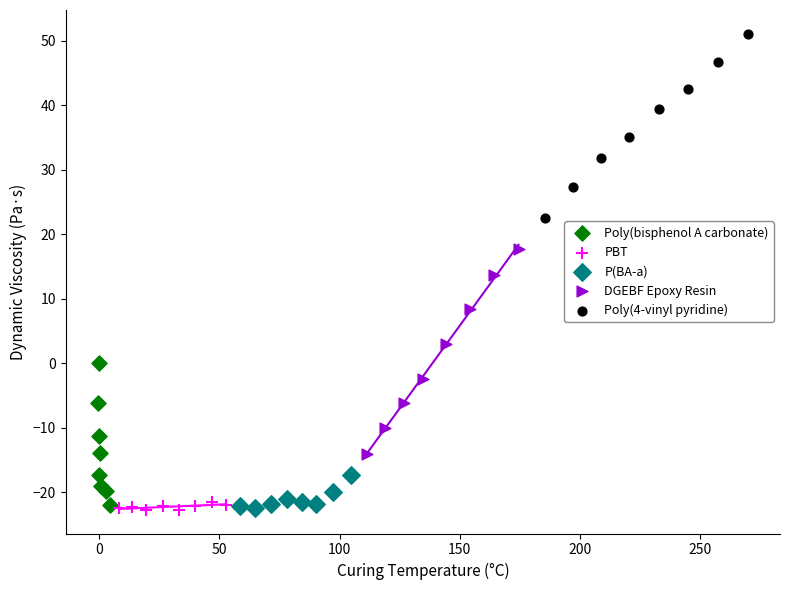

Which series has the largest Y range (max minus min)?

DGEBF Epoxy Resin